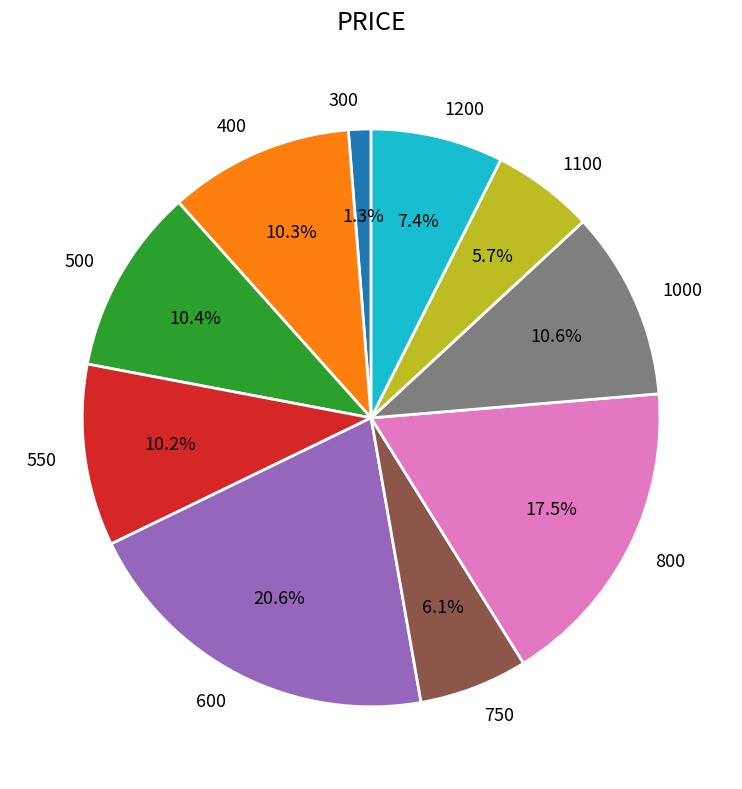

What is the ratio of the value at 500 to the value at 750?

1.7